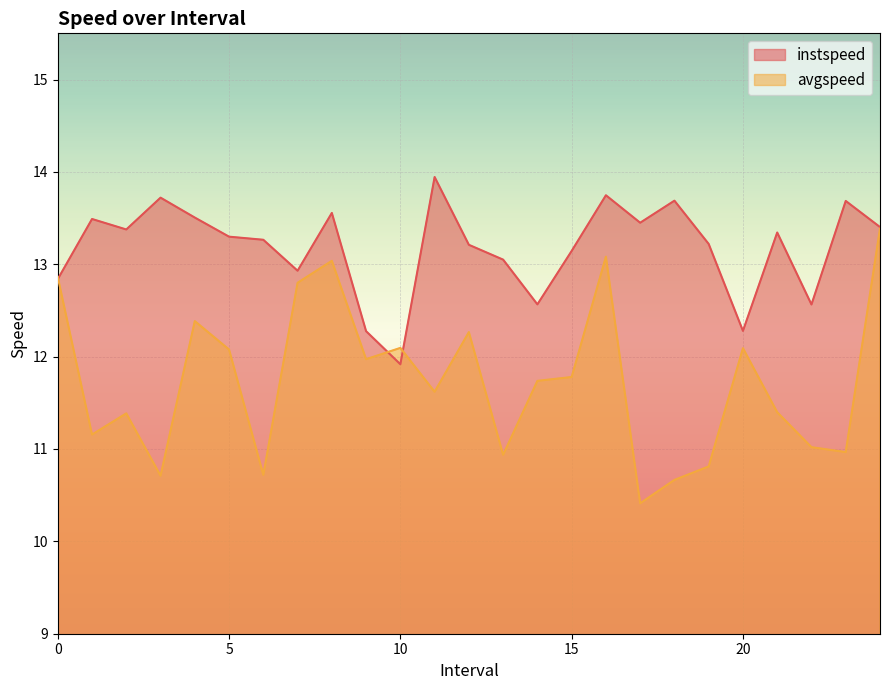

Reading right to left, what are all the values shown in this chart?

instspeed: 13.4	13.7	12.6	13.3	12.3	13.2	13.7	13.4	13.7	13.1	12.6	13.0	13.2	13.9	11.9	12.3	13.6	12.9	13.3	13.3	13.5	13.7	13.4	13.5	12.8
avgspeed: 13.4	11.0	11.0	11.4	12.1	10.8	10.7	10.4	13.1	11.8	11.7	10.9	12.3	11.6	12.1	12.0	13.0	12.8	10.7	12.1	12.4	10.7	11.4	11.2	12.9